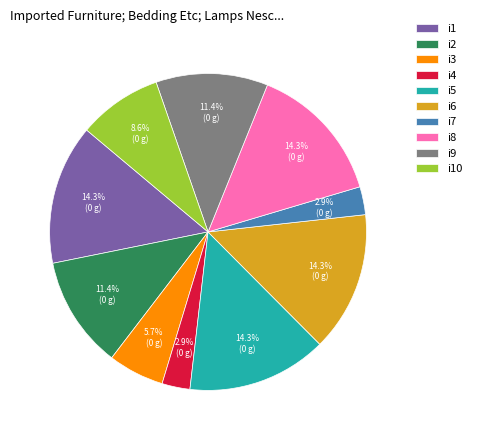

Approximately how many times larger is the value at i1 compared to i5?

1.0